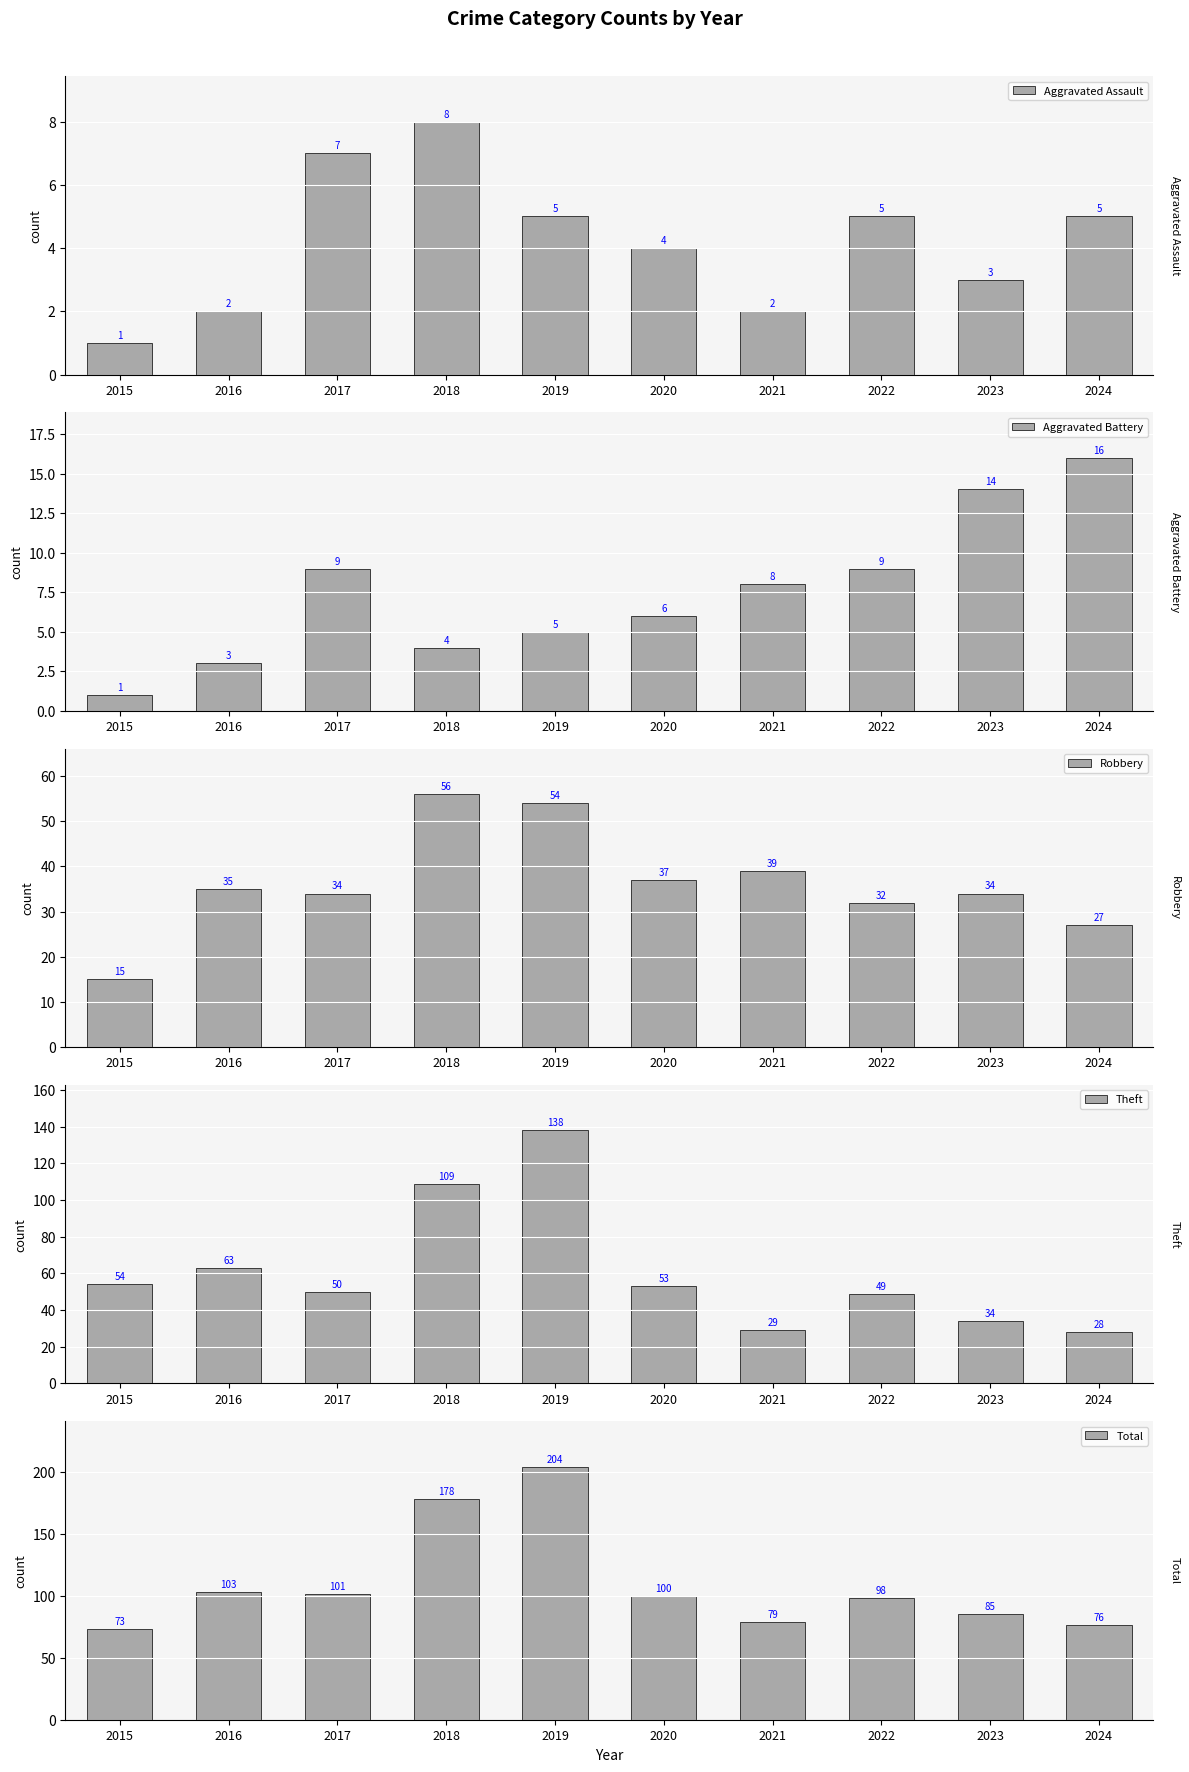

How many values in the Aggravated Assault series are below 5?

5